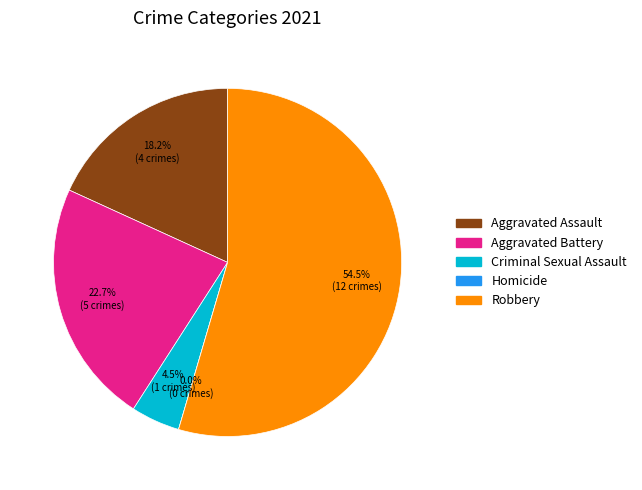

Is there a majority slice in this chart?

Yes